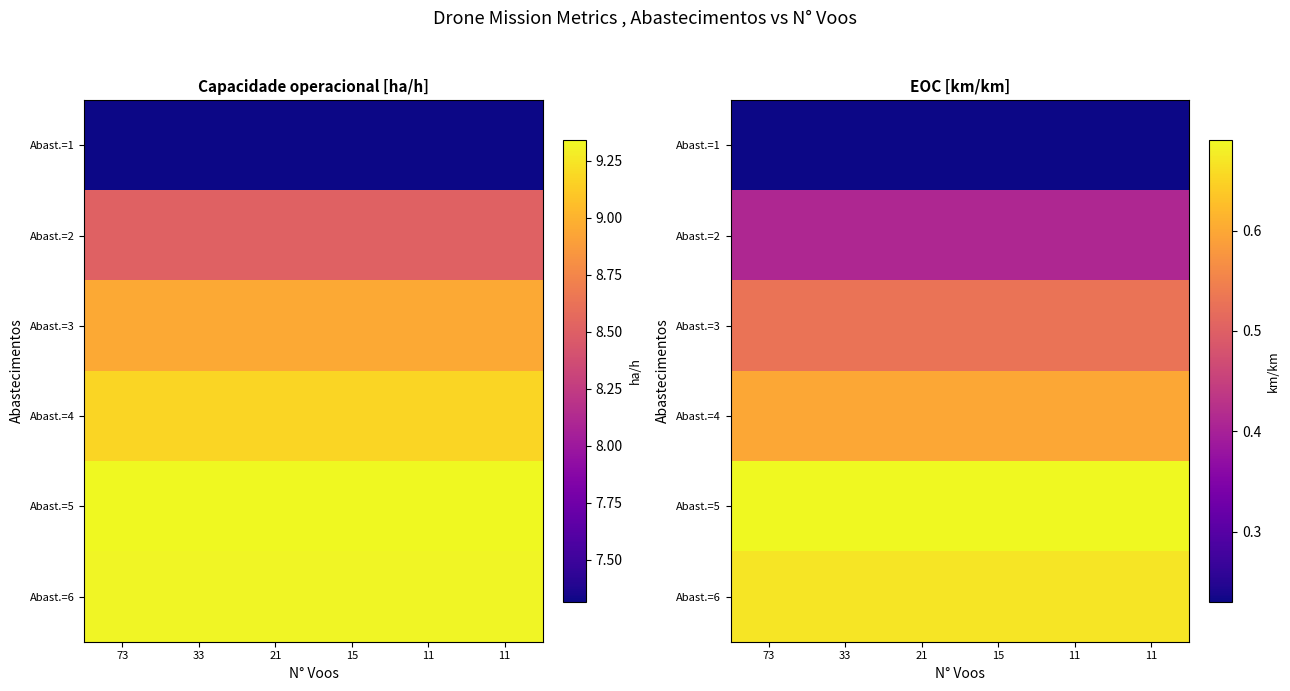

Count the number of data series in this chart.

6